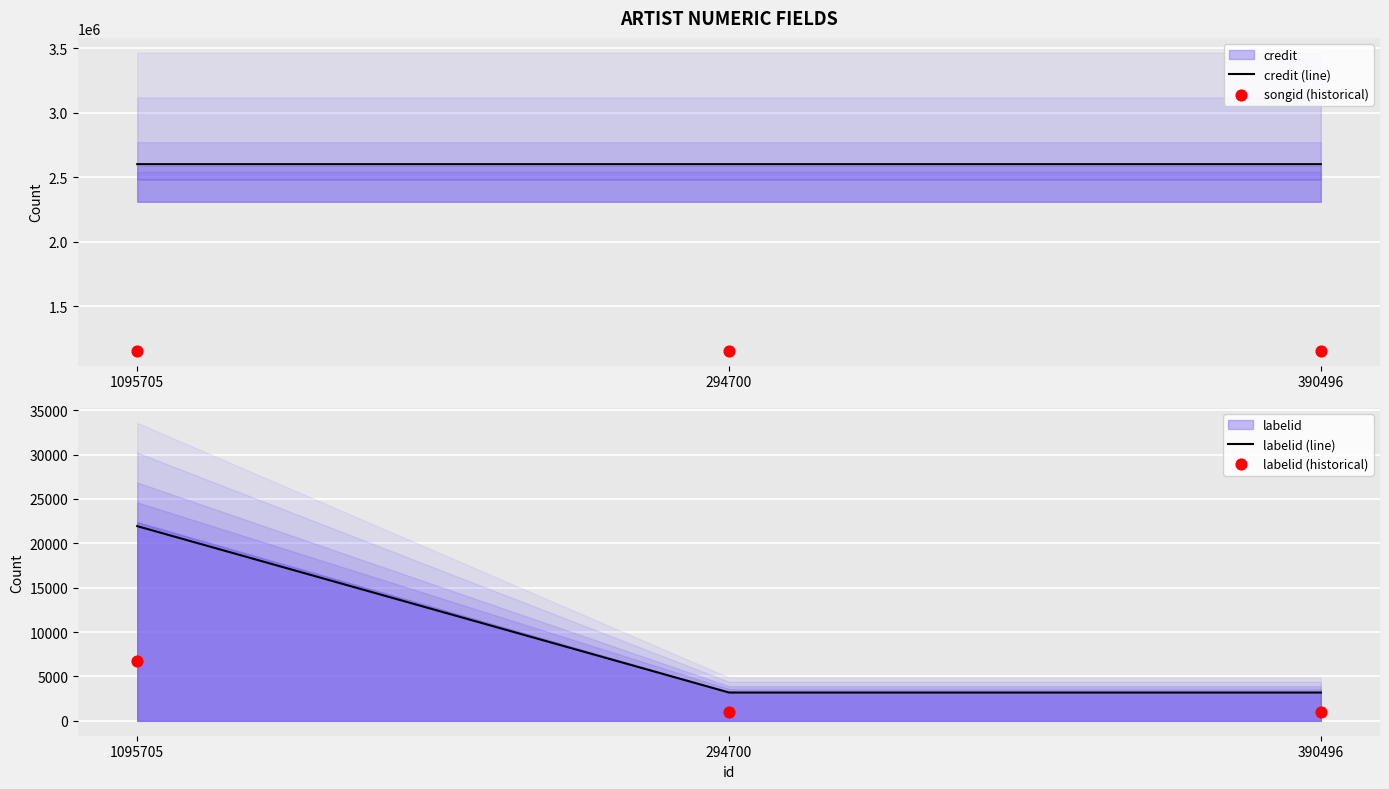

Which series has the largest total across all categories?

credit (line)